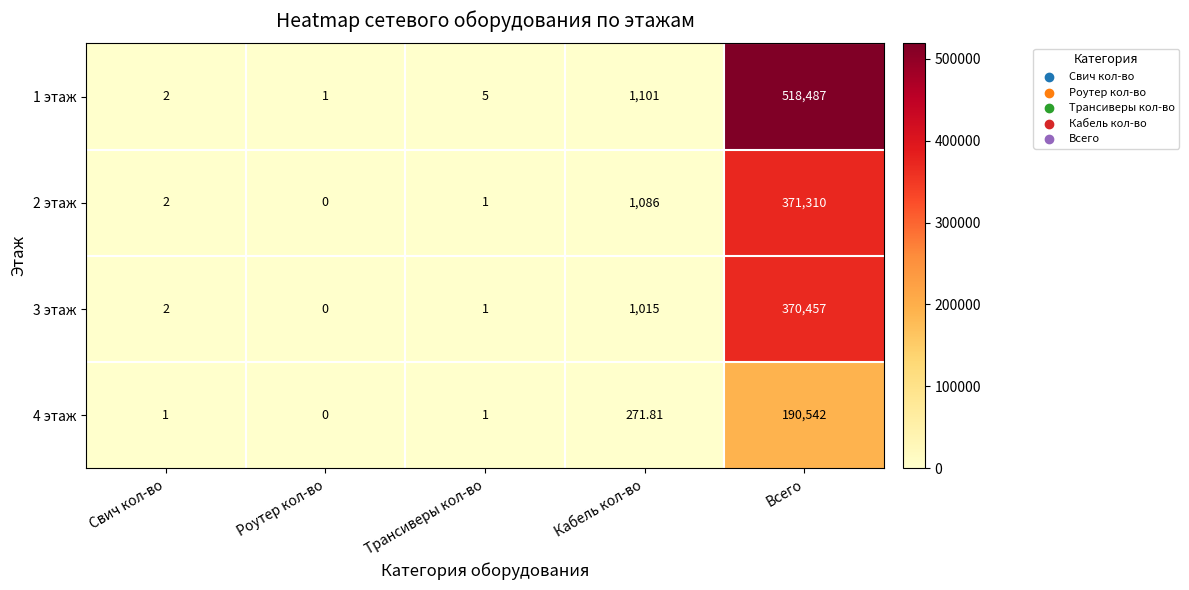

List the labels in order of 1 этаж value, largest first.

Всего, Кабель кол-во, Трансиверы кол-во, Свич кол-во, Роутер кол-во